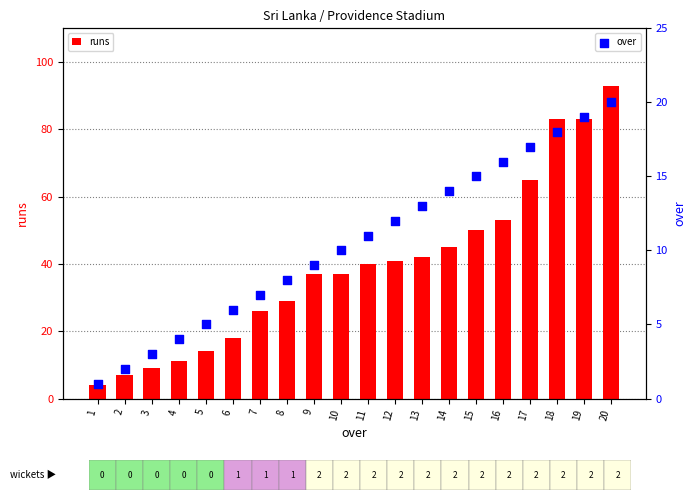

Which series has the largest total across all categories?

runs